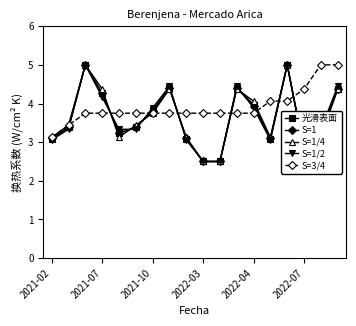

What is the value of the S=3/4 point at the 12th from the left?

3.8